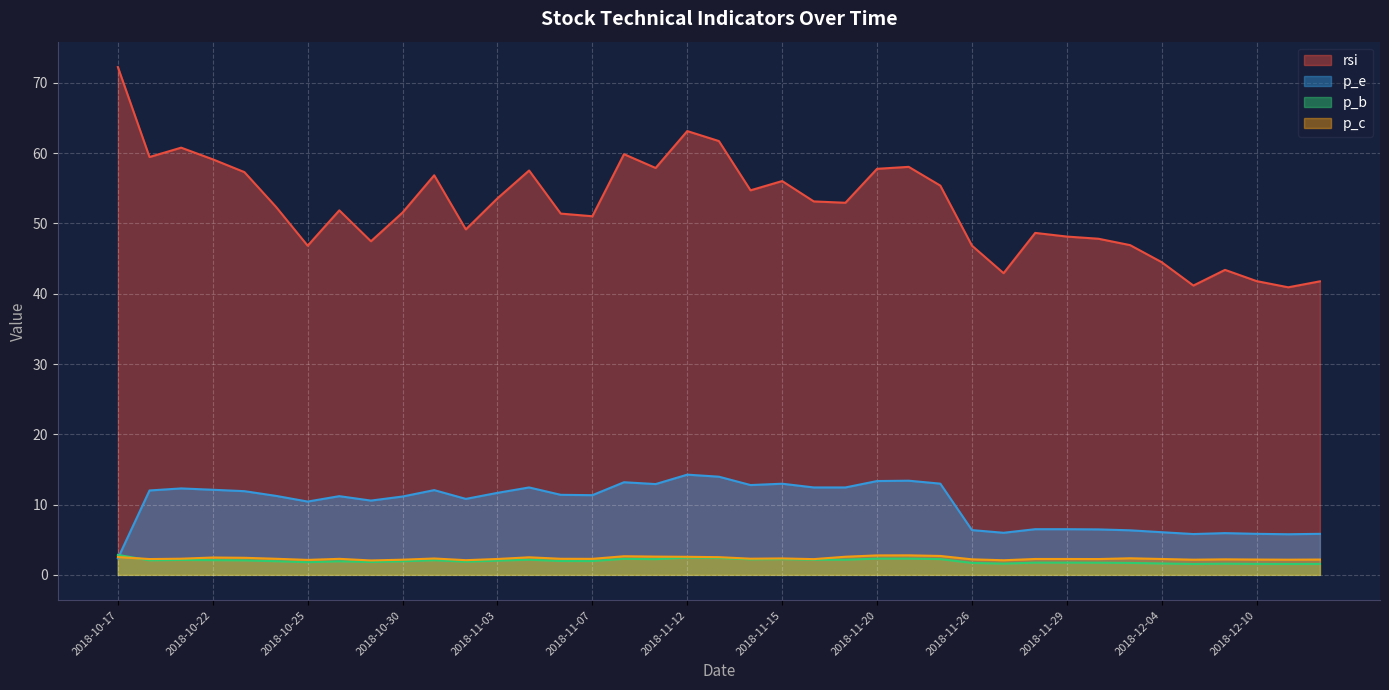

What are all the series names shown in the legend?

rsi, p_e, p_b, p_c